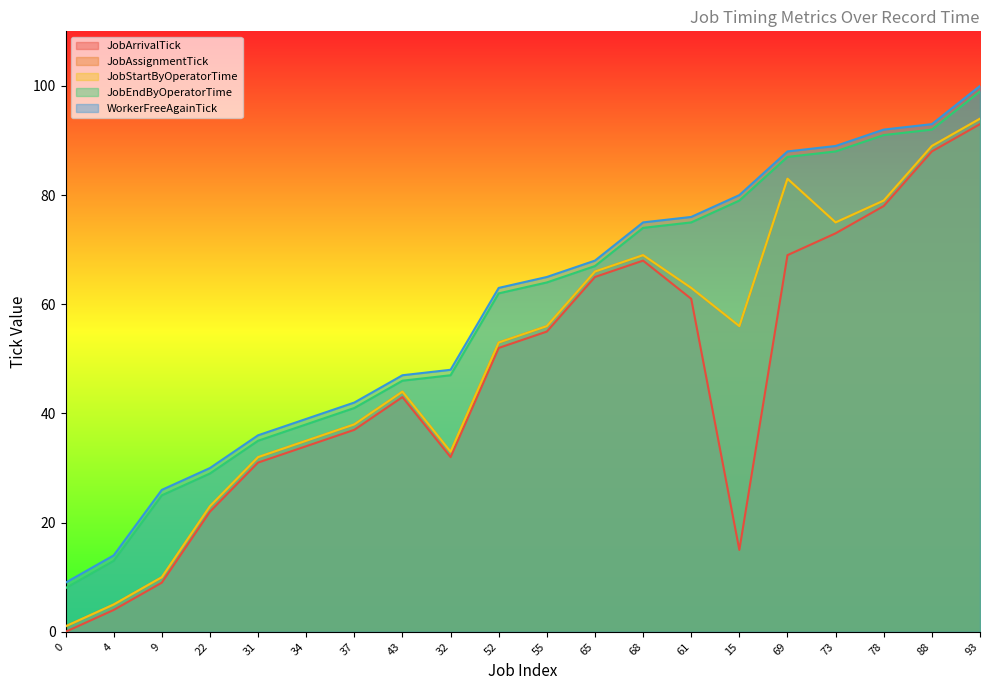

How many values in the JobAssignmentTick series exceed 56?

8